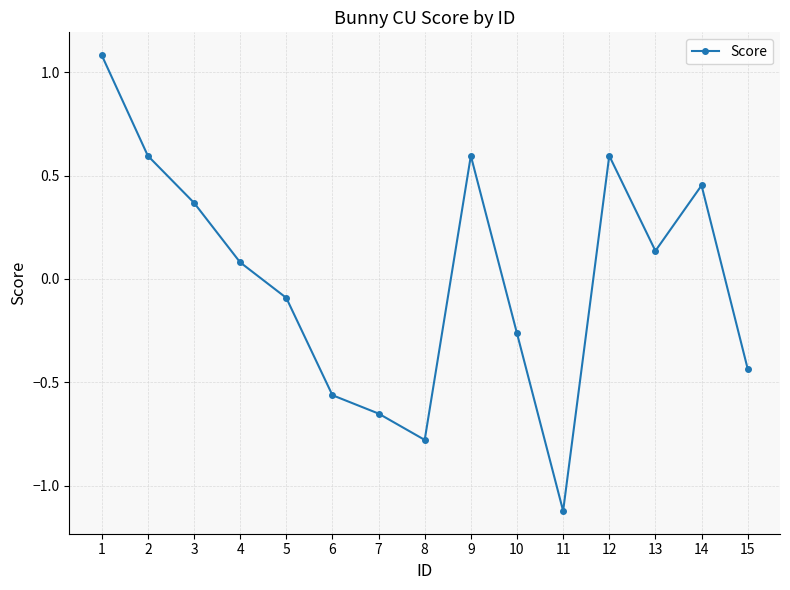

Where is the first local minimum?

8